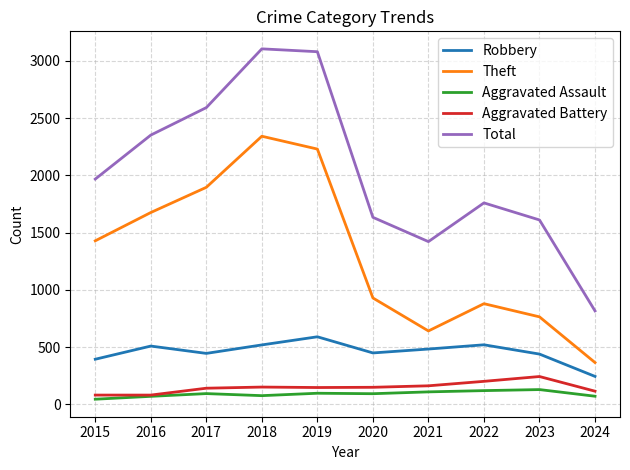

What is the highest value of the Total series?

3105